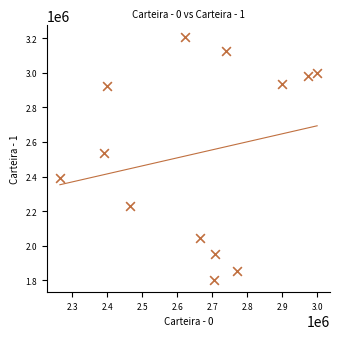

What is the range of X values (max minus min)?

734894.3